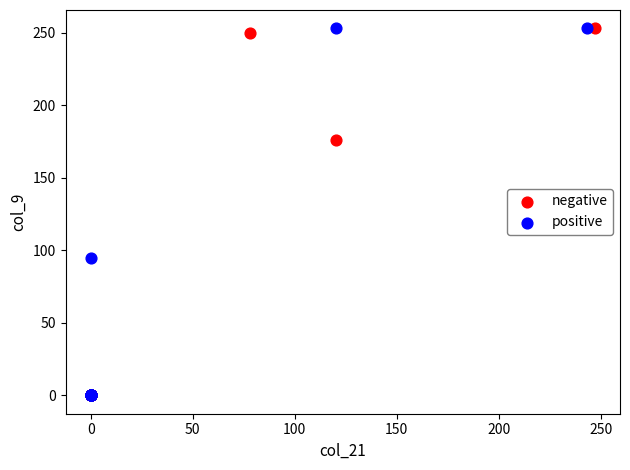

What are all the series names shown in the legend?

negative, positive